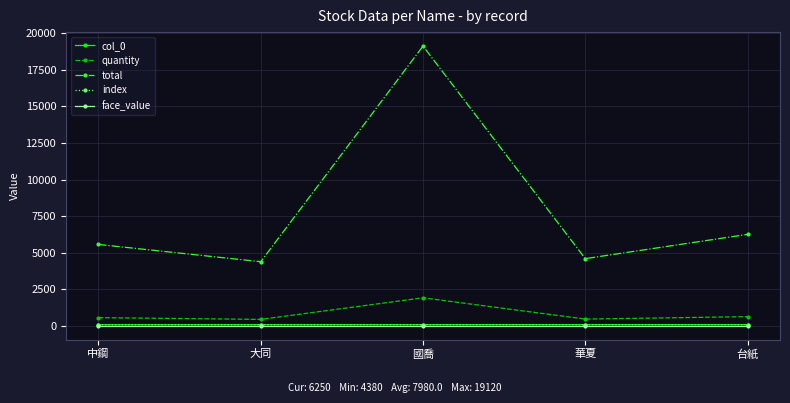

True or false: col_0 has more than 0 points higher than both neighbors.

False